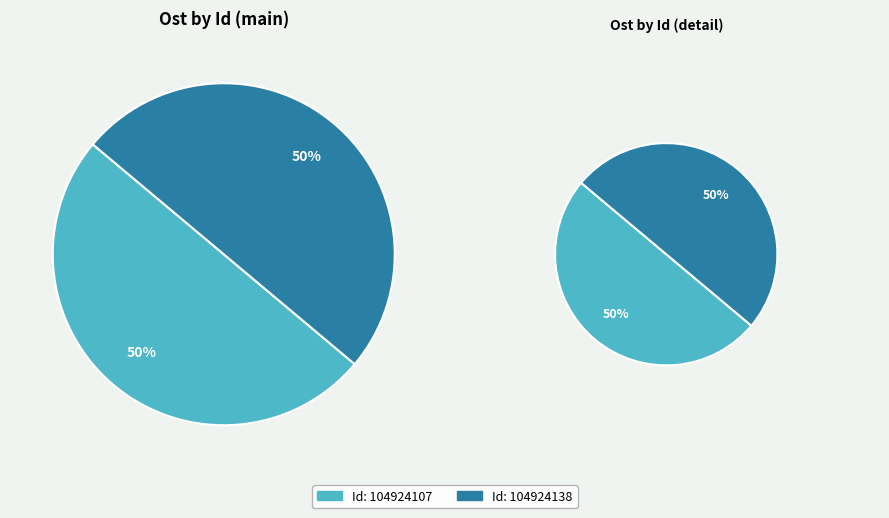

What is the ratio of the value at 104924138 to the value at 104924107?

1.0